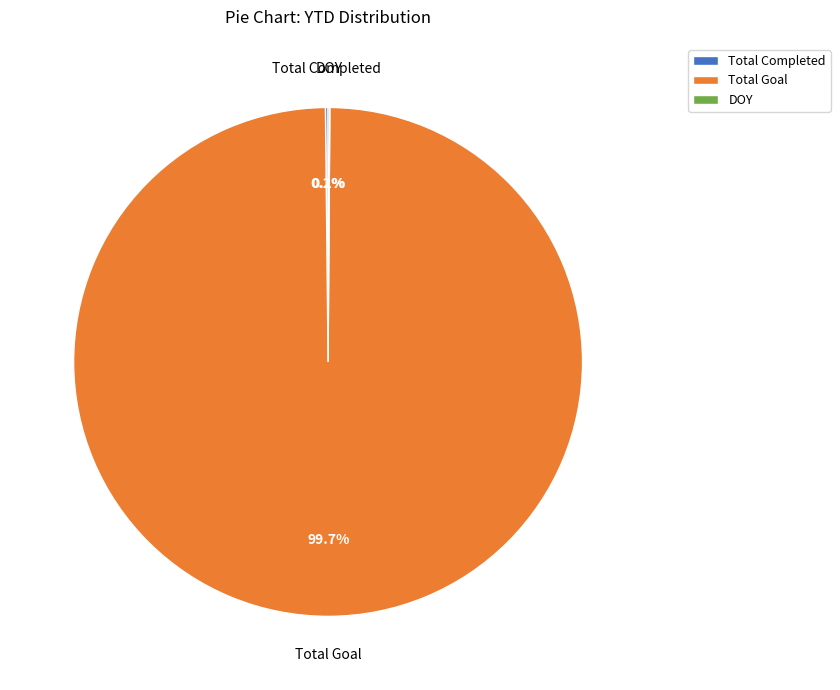

Which slice is the largest?

Total Goal